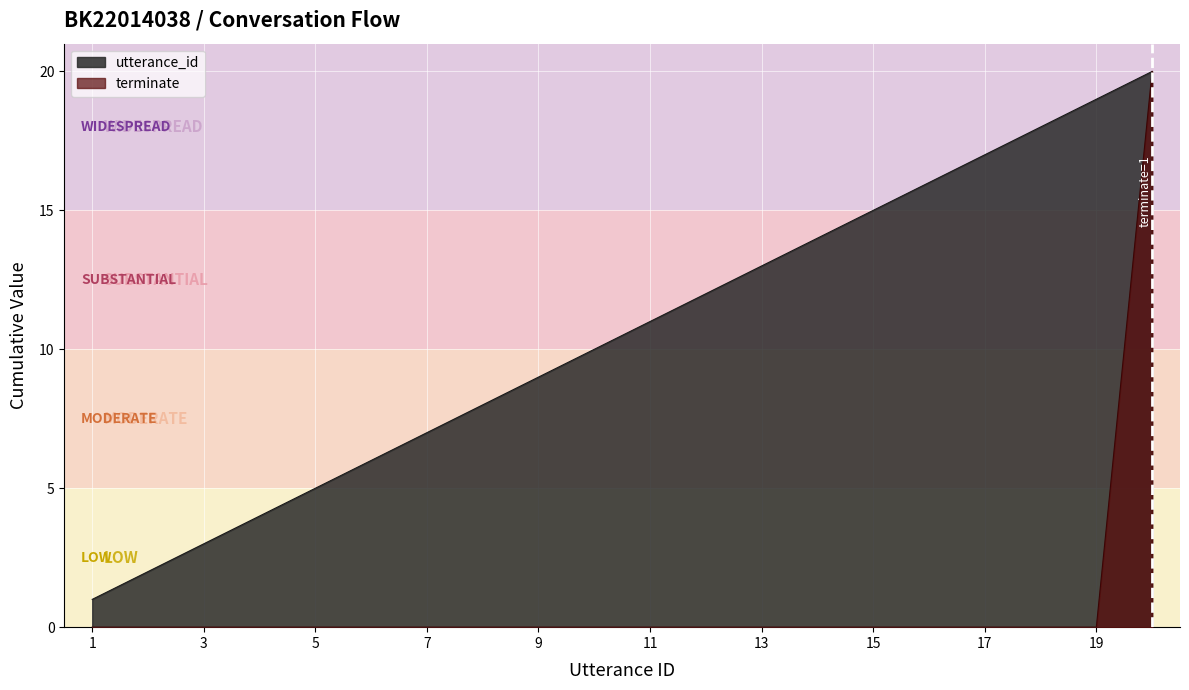

What is the maximum value shown in the chart?

20